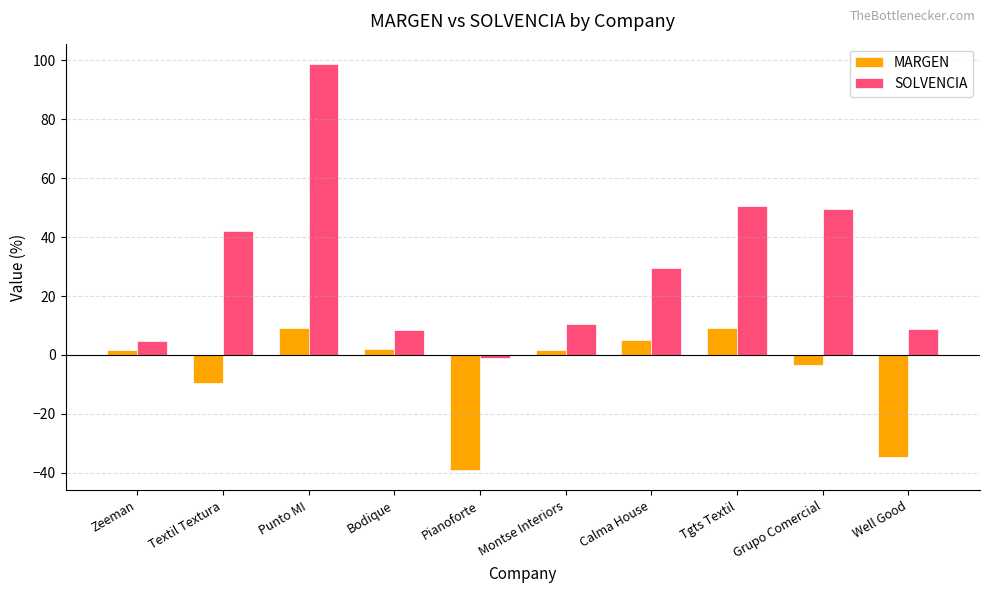

What is the value of the MARGEN bar at the 8th from the left?

9.2